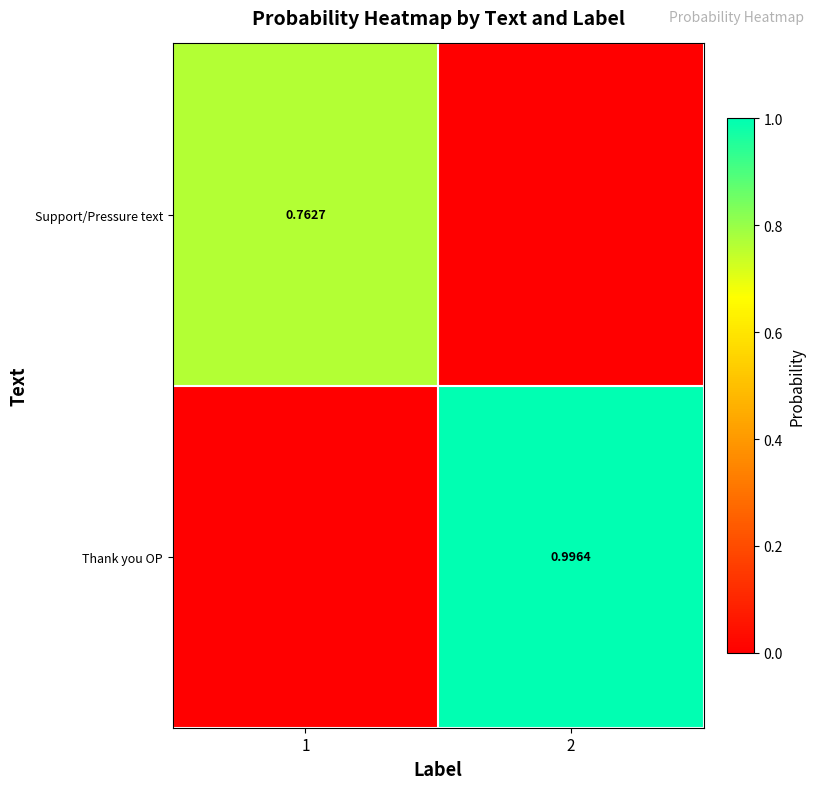

Which series has the widest spread of values?

Thank you OP